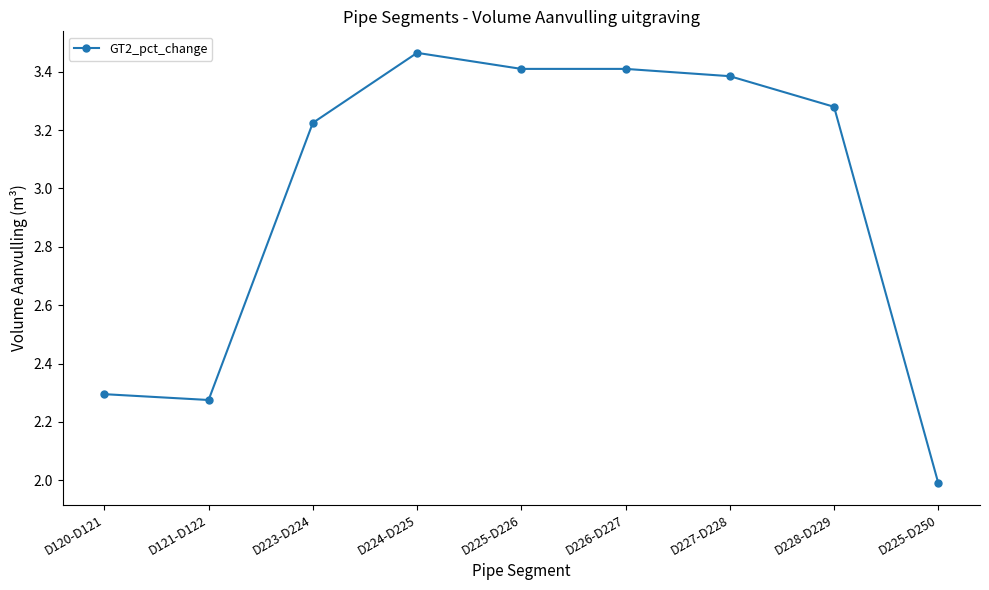

Which has a higher value, D228-D229 or D227-D228?

D227-D228